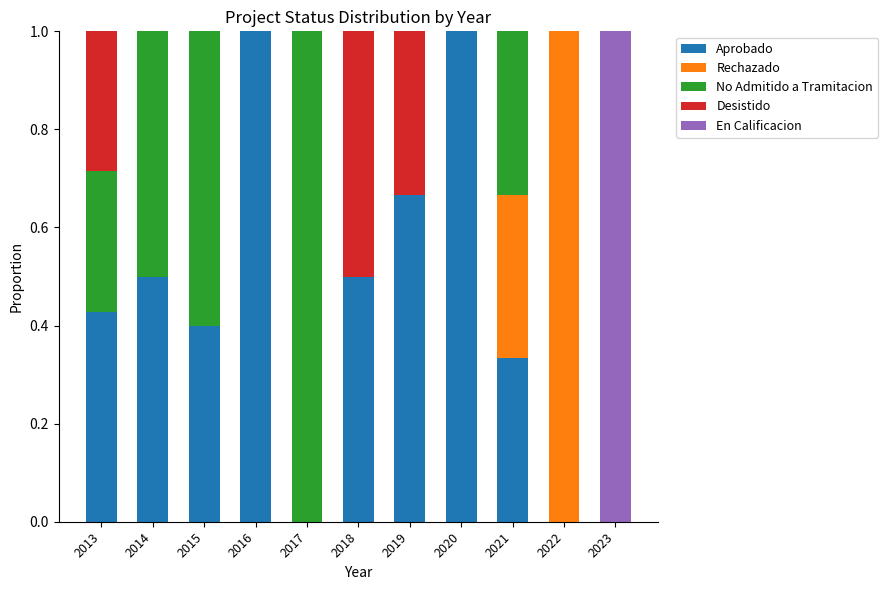

What is the maximum value for Aprobado?

1.0